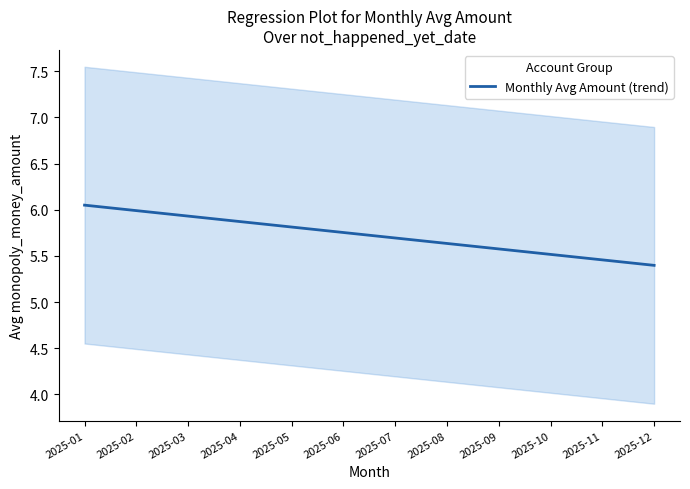

List the labels in order of value, smallest first.

2025-12, 2025-11, 2025-10, 2025-09, 2025-08, 2025-07, 2025-06, 2025-05, 2025-04, 2025-03, 2025-02, 2025-01